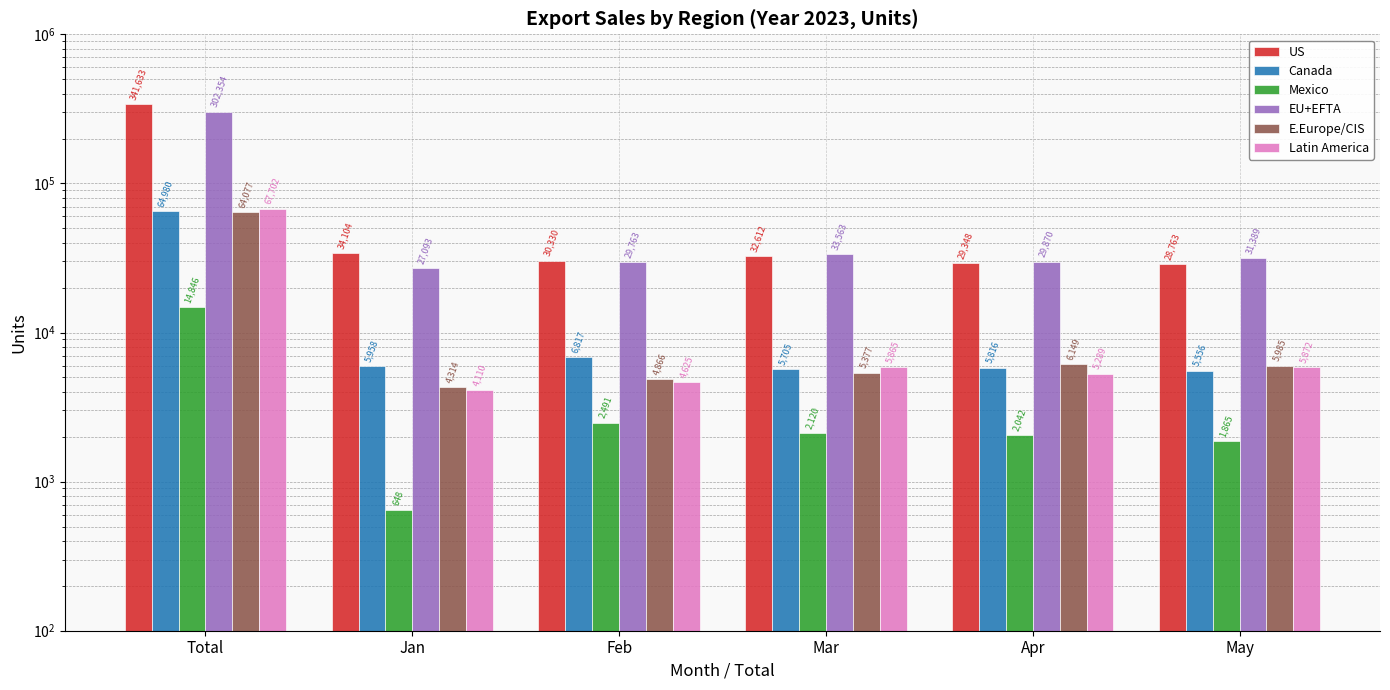

Rank the categories by Canada value from highest to lowest.

Total, Feb, Jan, Apr, Mar, May